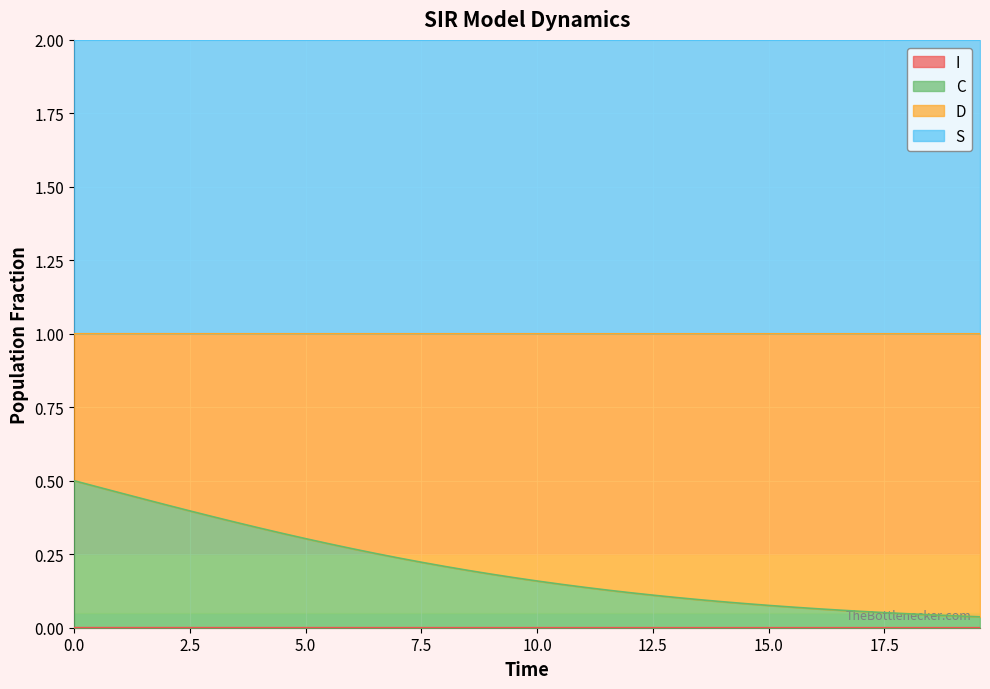

True or false: S and C intersect in this chart.

False